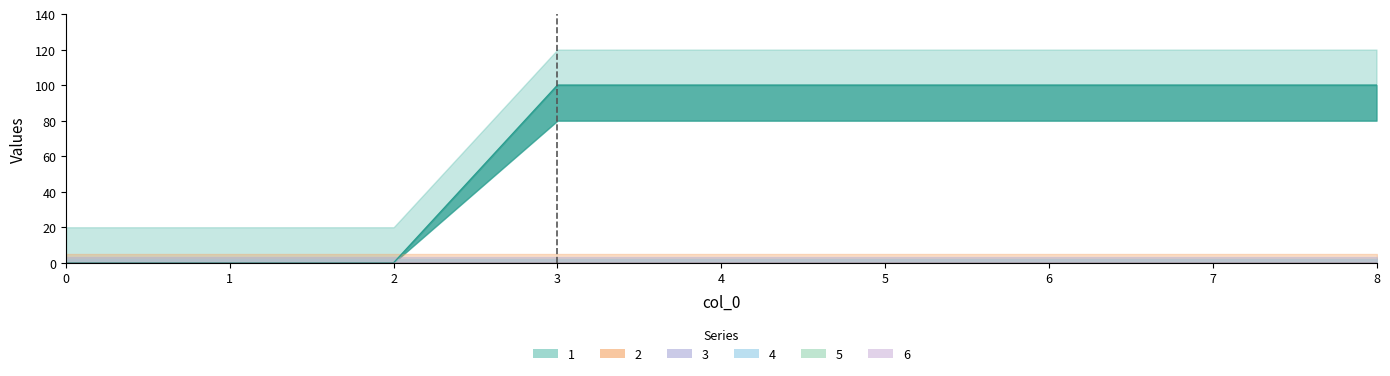

How many data points in 1 are less than 100?

3